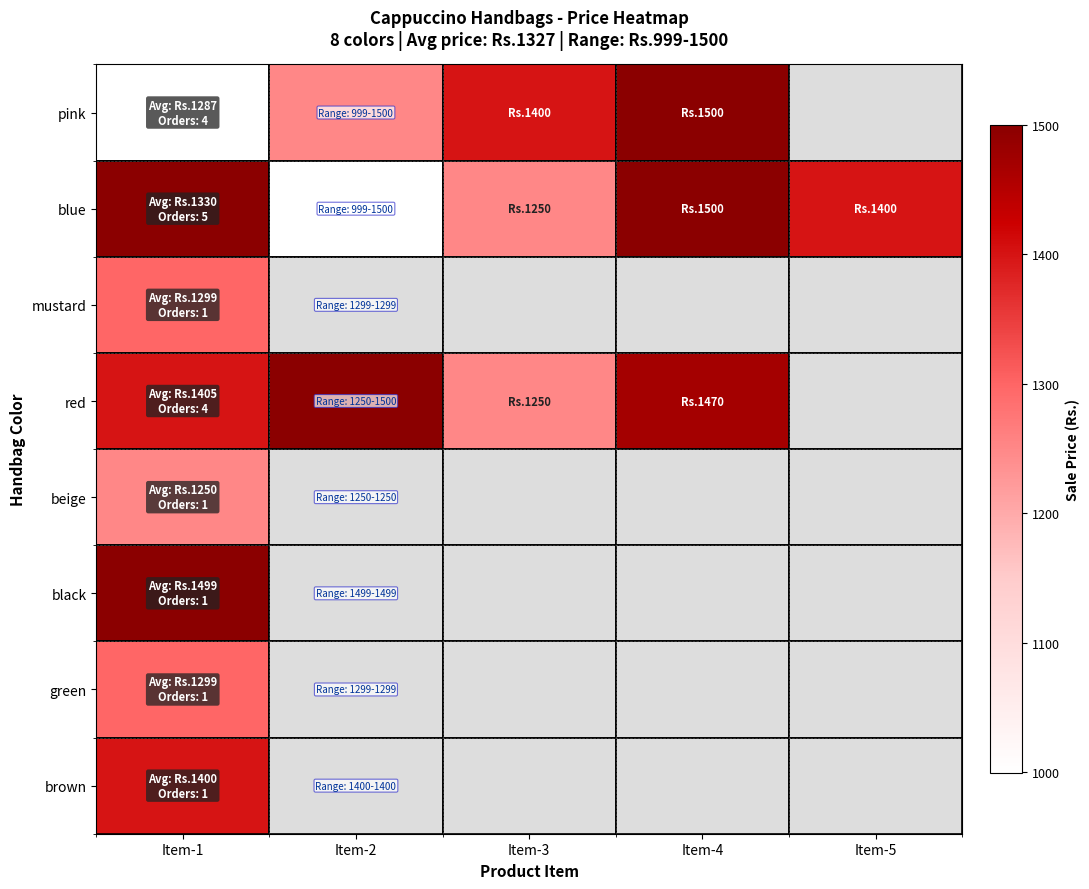

How many values in pink are above zero?

4